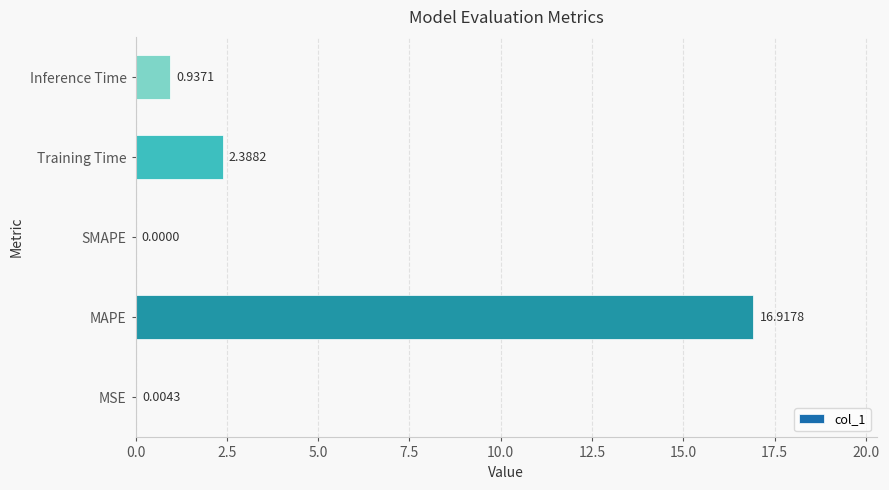

At which category does the chart reach its peak across all series?

MAPE